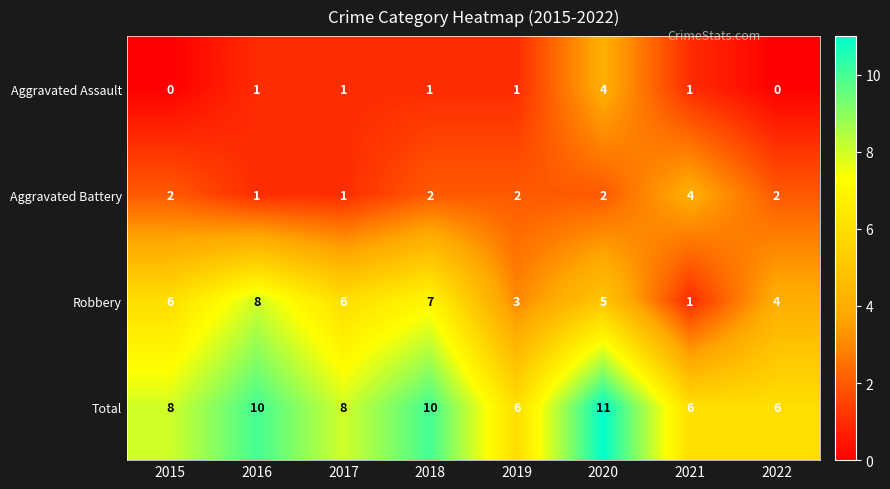

Count the Aggravated Assault values in the range 1 to 2.

5